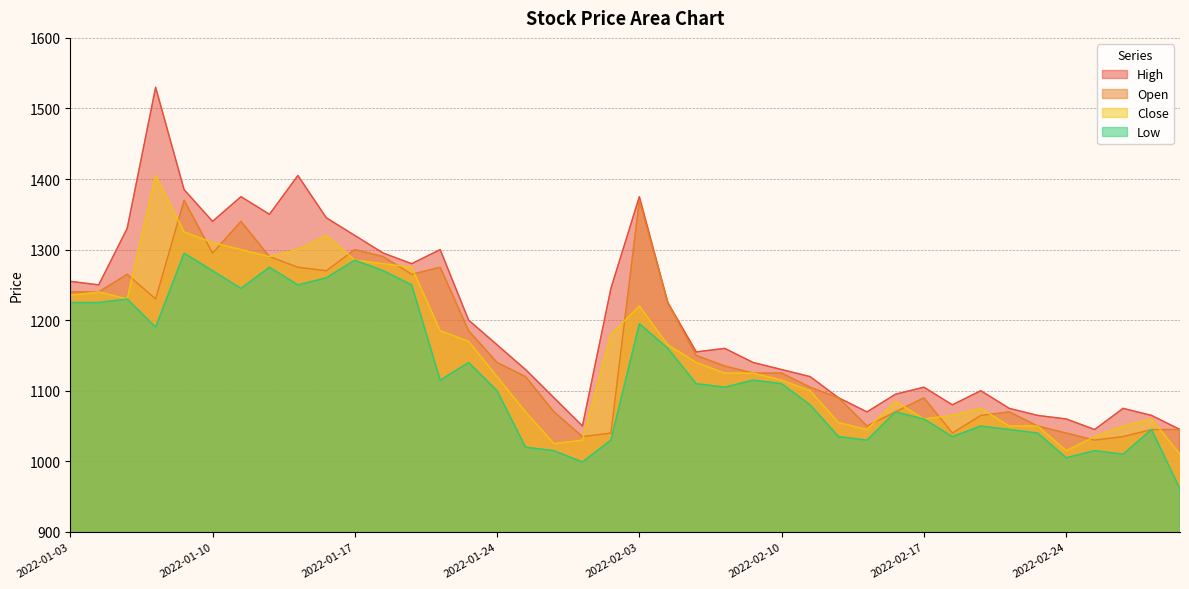

At which label does High first exceed 1160?

2022-01-03